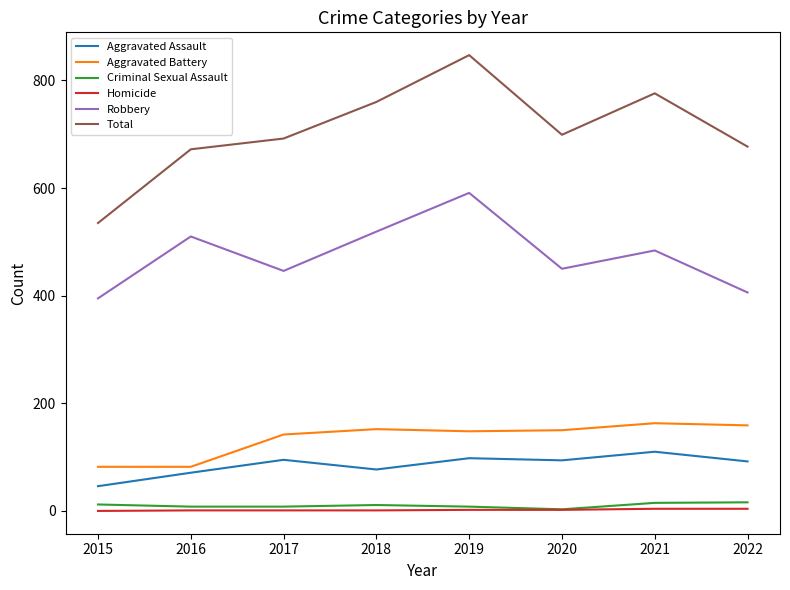

Count the number of categories in the chart.

8